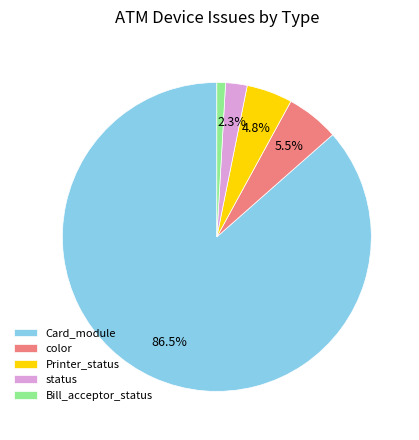

Count the number of slices in the pie.

5